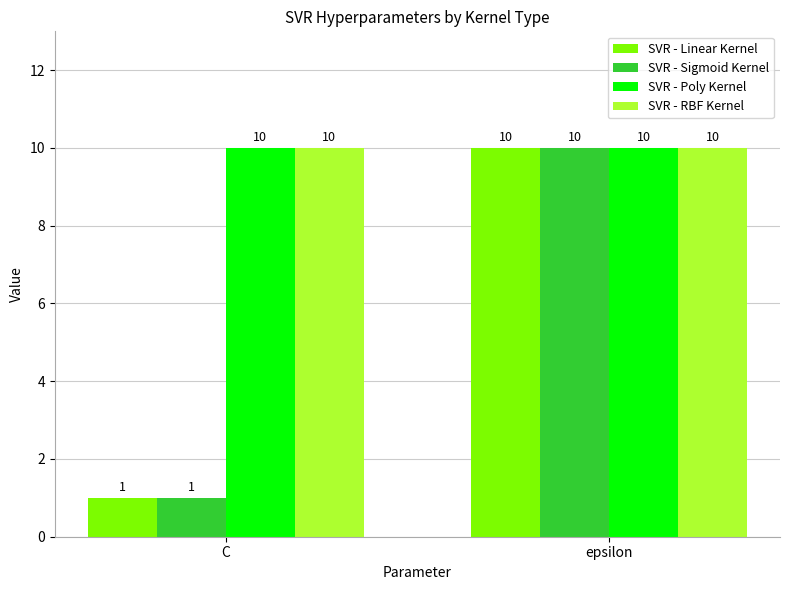

What is the total value across all series at C?

22